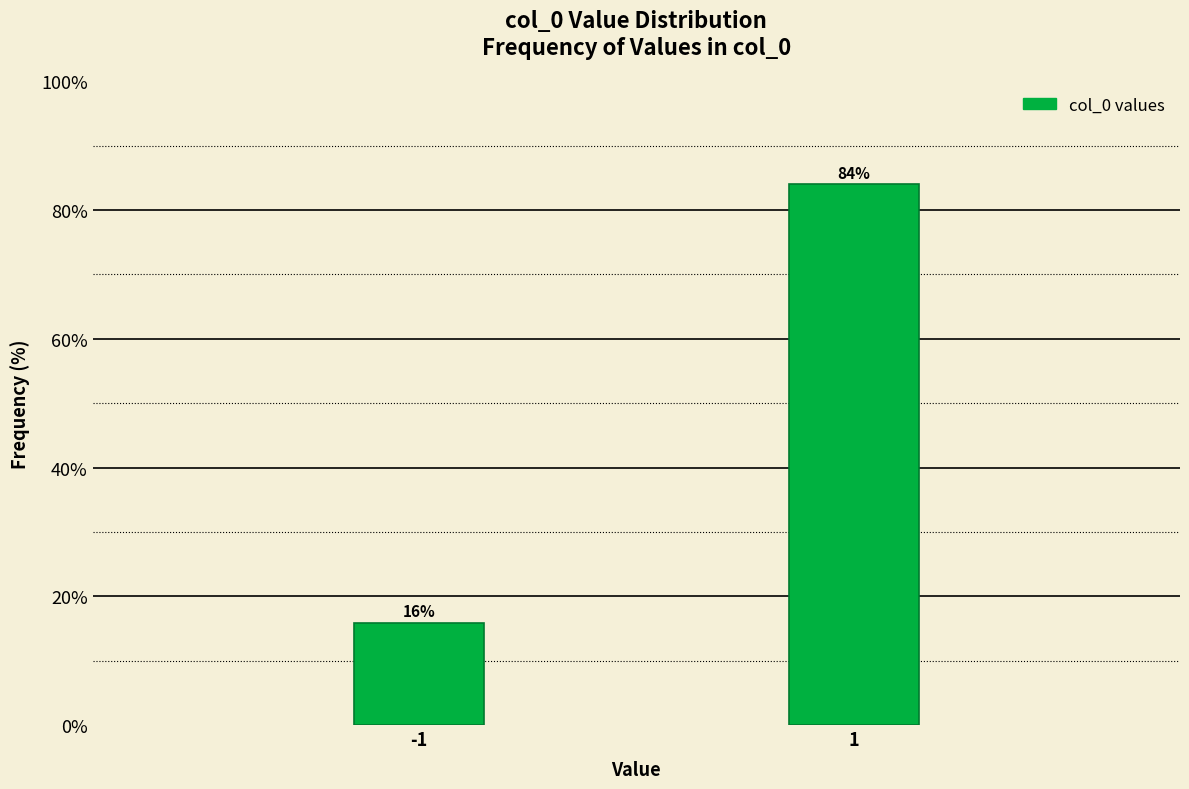

What is the approximate value at -1?

15.9